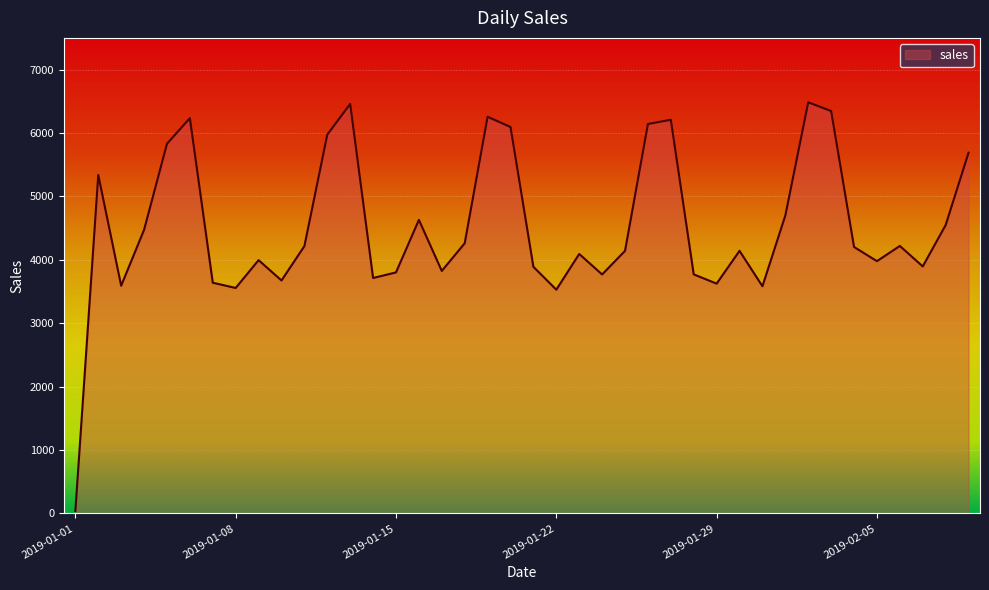

What is the difference between the maximum and minimum values?

6446.2